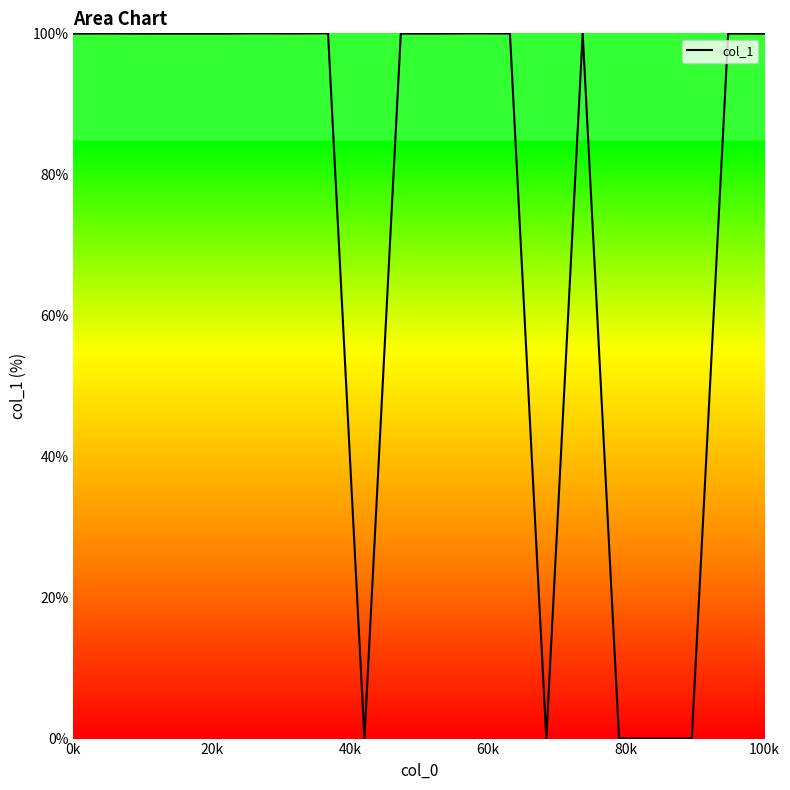

At which category does the data reach its first local peak?

20k